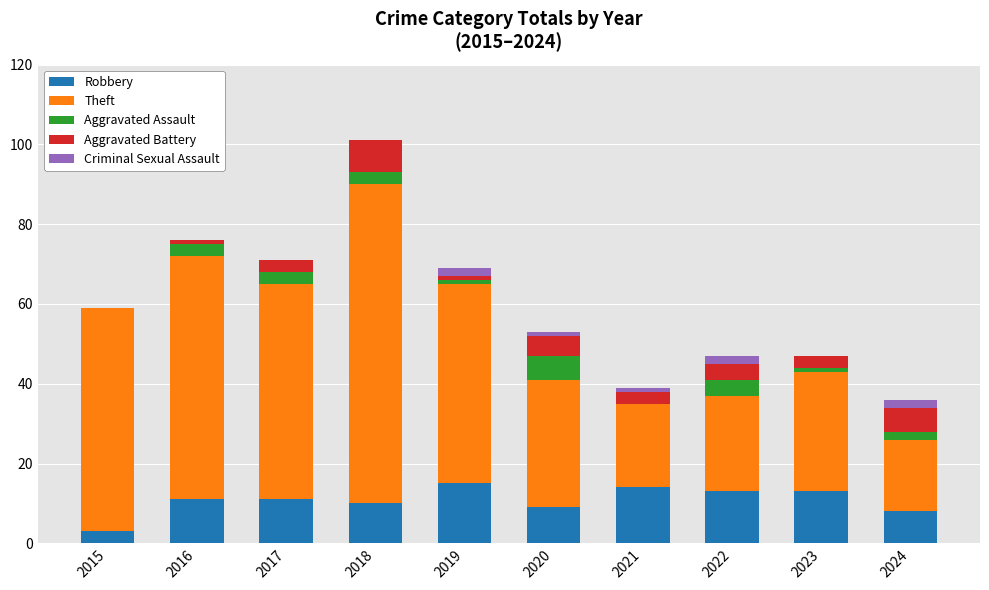

Is it true that Robbery equals 11 at 2016?

True